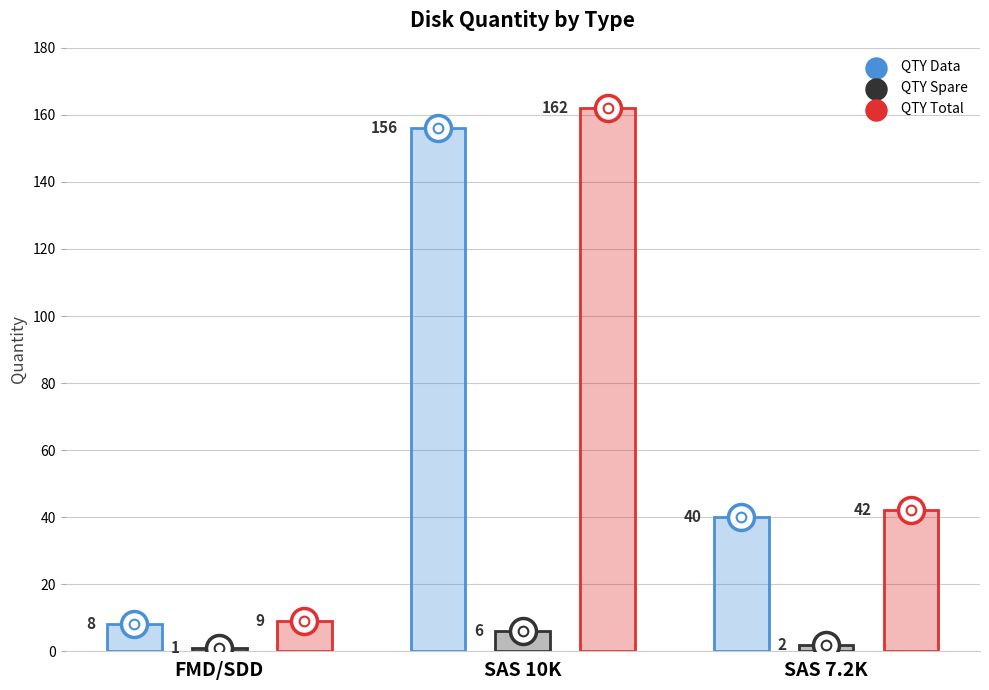

At which category is the sum across all series the highest?

SAS 10K